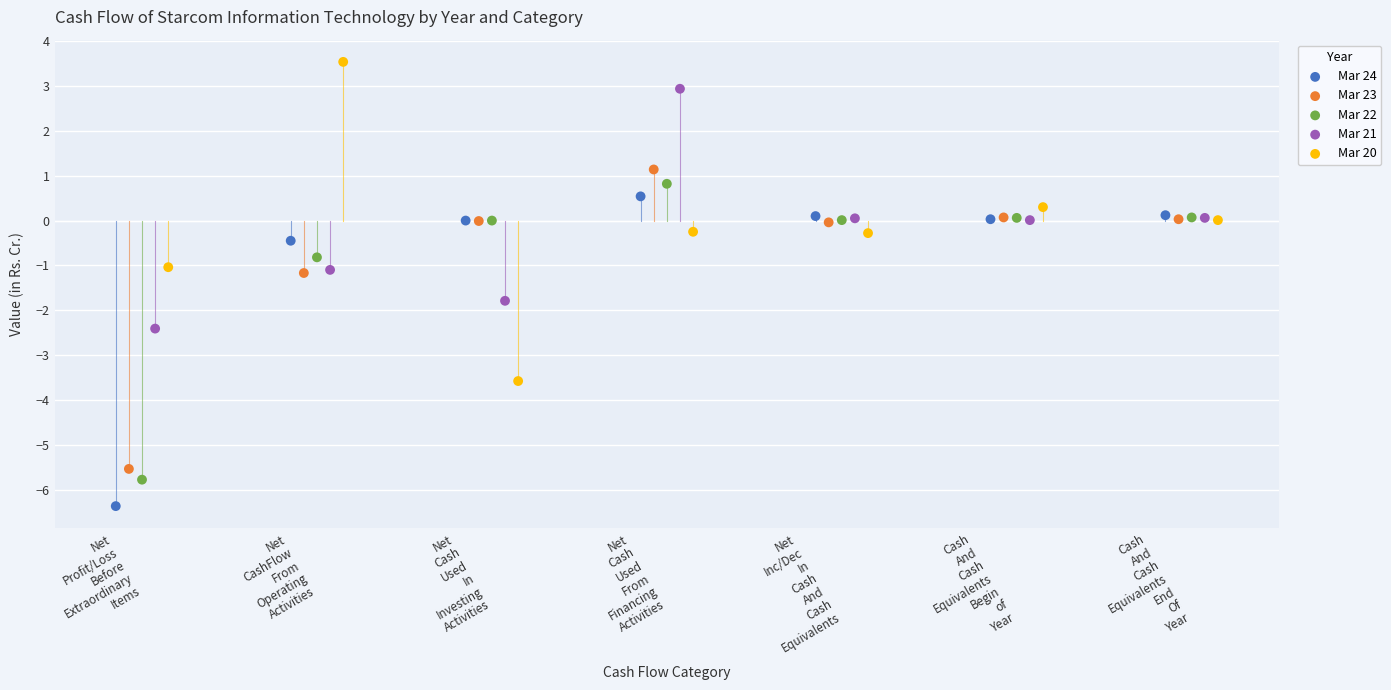

Which series contains the highest Y value?

Mar 20